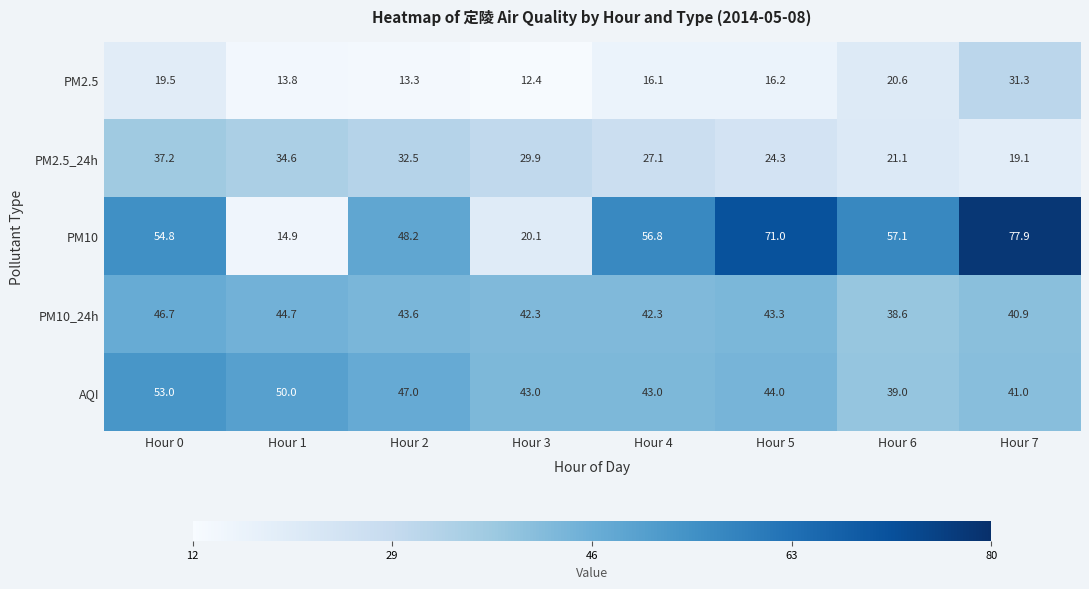

What is the spread (max minus min) of values at Hour 1?

36.2